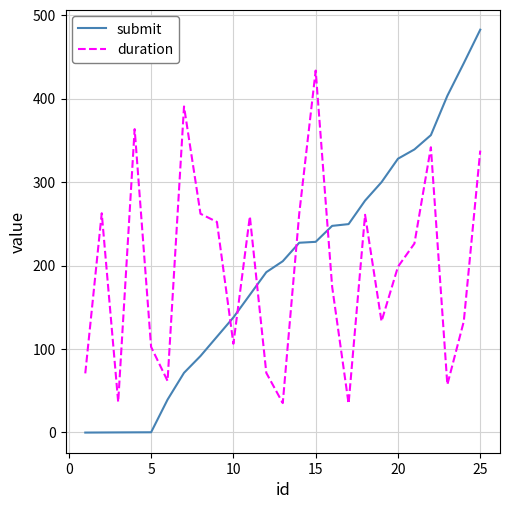

Which series has the widest spread of values?

submit